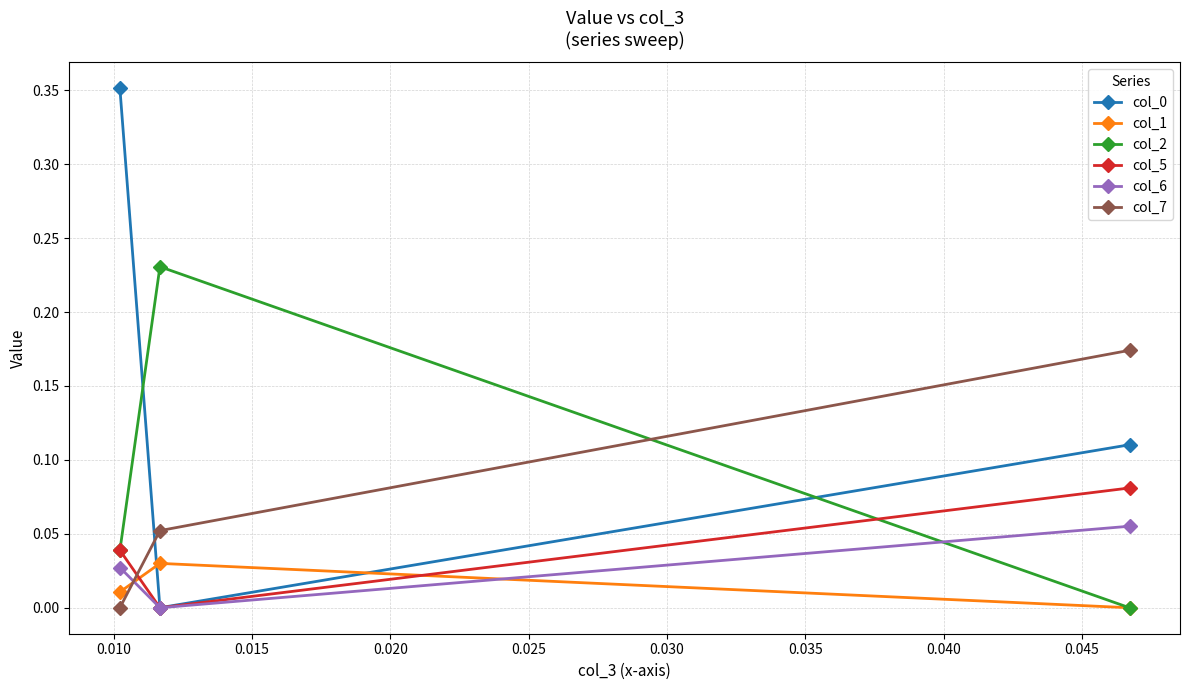

What is the difference between the maximum and second lowest values in the col_0 series?

0.2